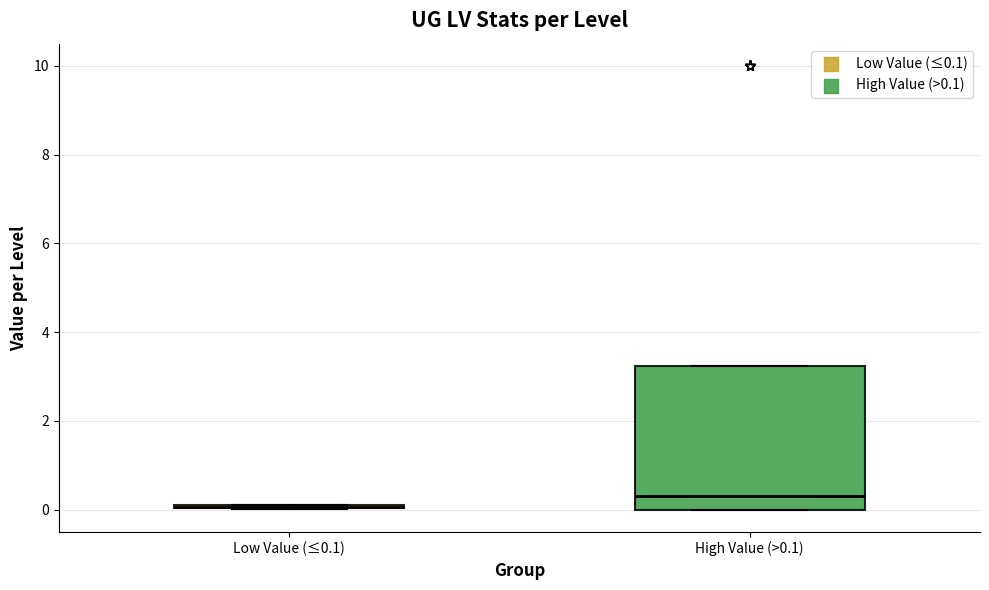

Reading left to right, read every box against the y-axis: the position of its median line, the range the box covers, and the ends of its whiskers. The values are not printed on the chart, so give them approximately, as read against the axis.

Low Value (≤0.1): box collapsed to a line at 0.0, whiskers 0.0 to 0.2
High Value (>0.1): median 0.4, box 0.0 to 3.2, whiskers 0.0 to 3.2